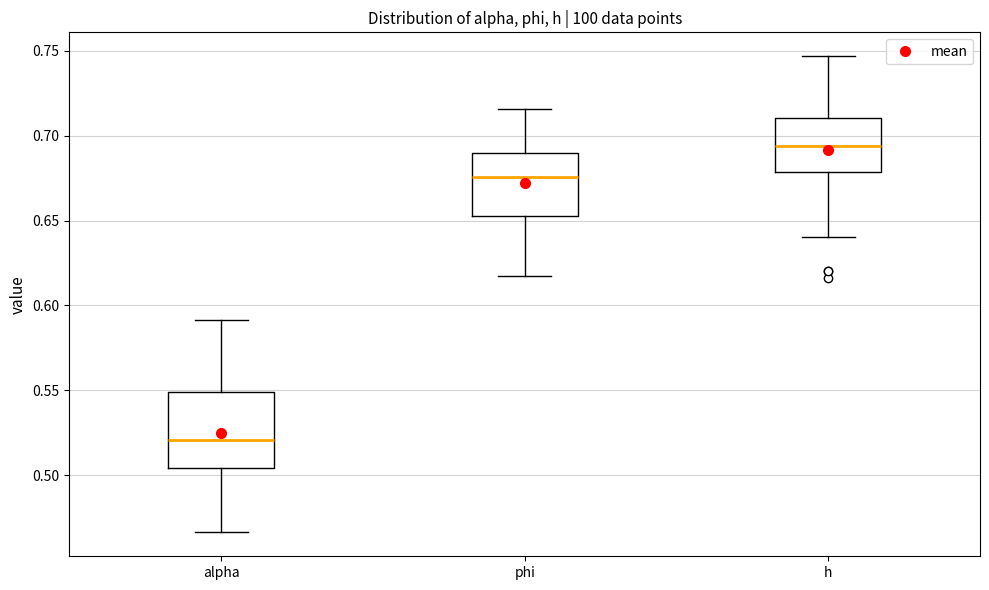

Which box's median line is the lowest?

alpha